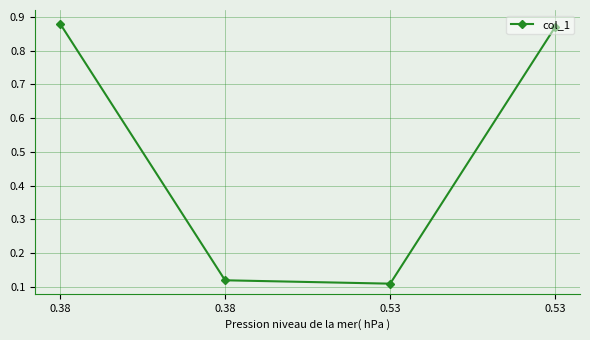

What is the sum of all values?

2.0